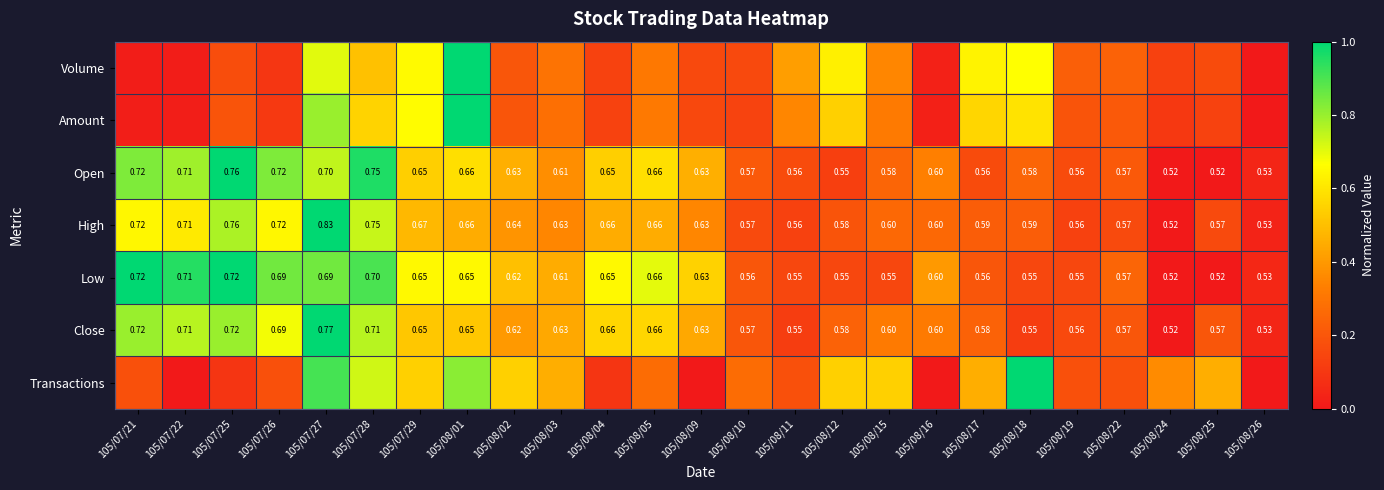

Is the value of Open at 105/08/02 greater than the value of Close at 105/08/22?

Yes